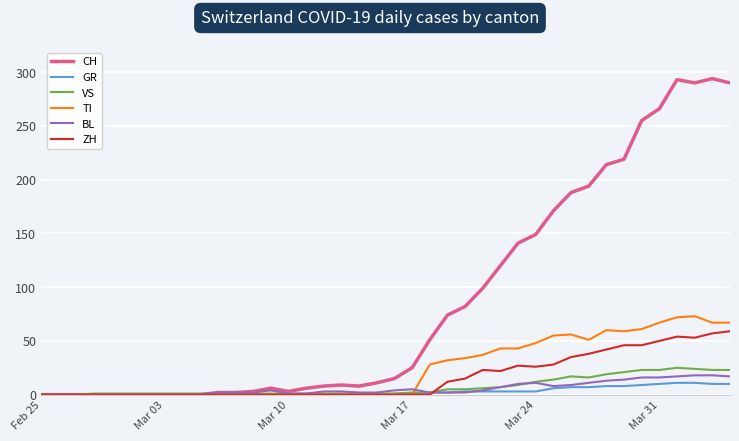

What is the difference between the maximum and second lowest values in the ZH series?

59